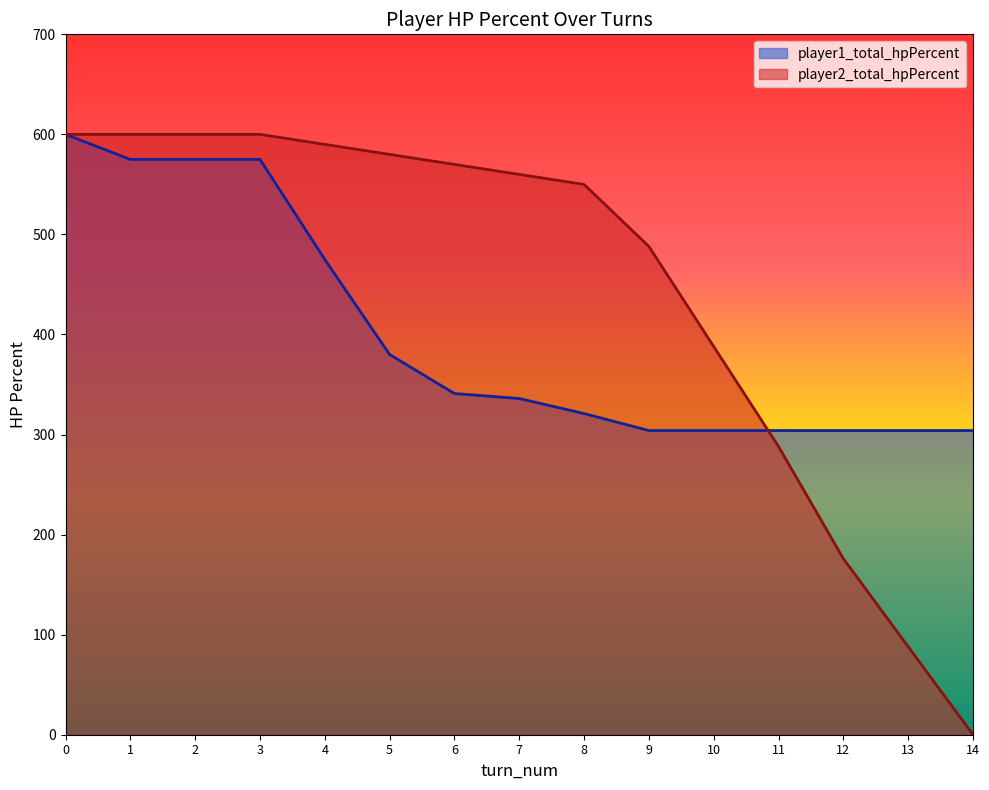

What is the difference between the highest and lowest values at 11?

16